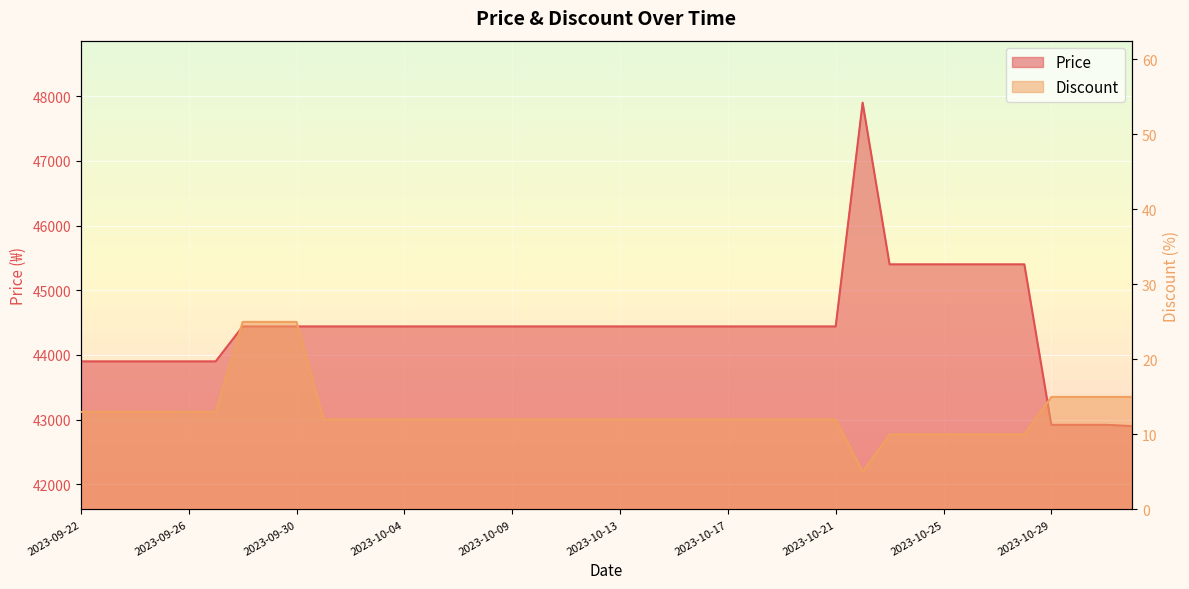

Rank the series at 2023-10-01 from highest to lowest value.

Price, Discount